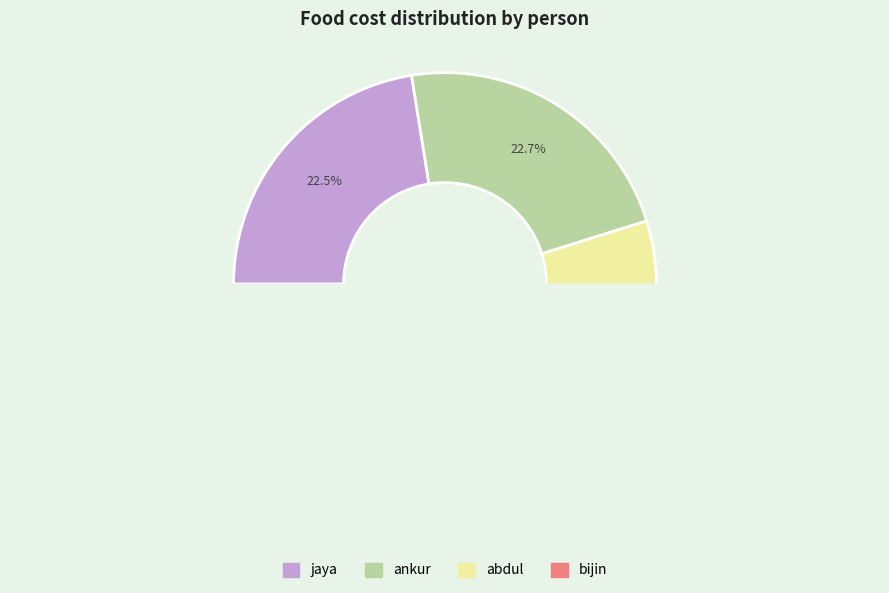

Count the number of slices in the pie.

4